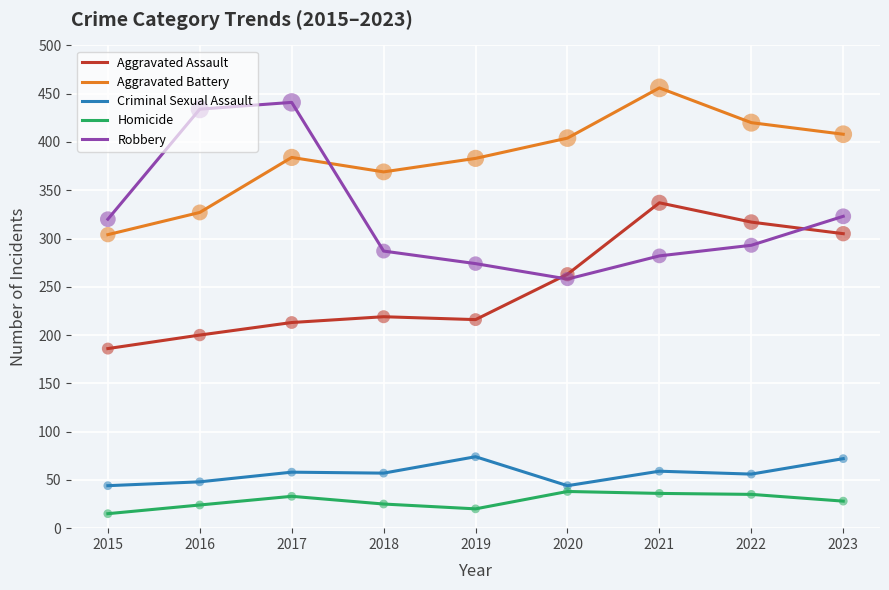

What are all the series names shown in the legend?

Aggravated Assault, Aggravated Battery, Criminal Sexual Assault, Homicide, Robbery